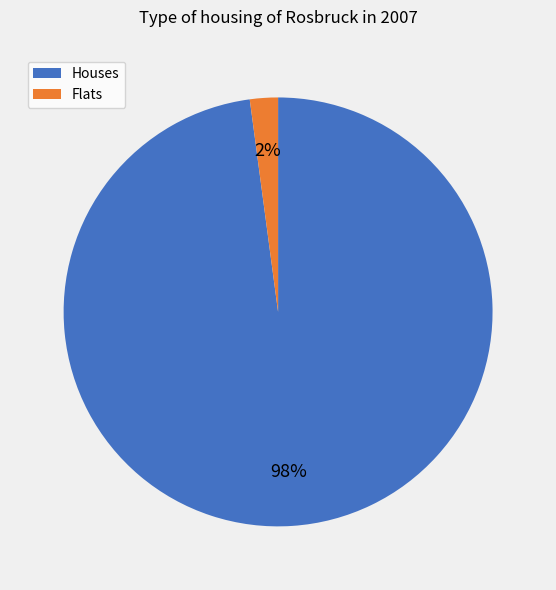

Which slice is the largest?

Houses